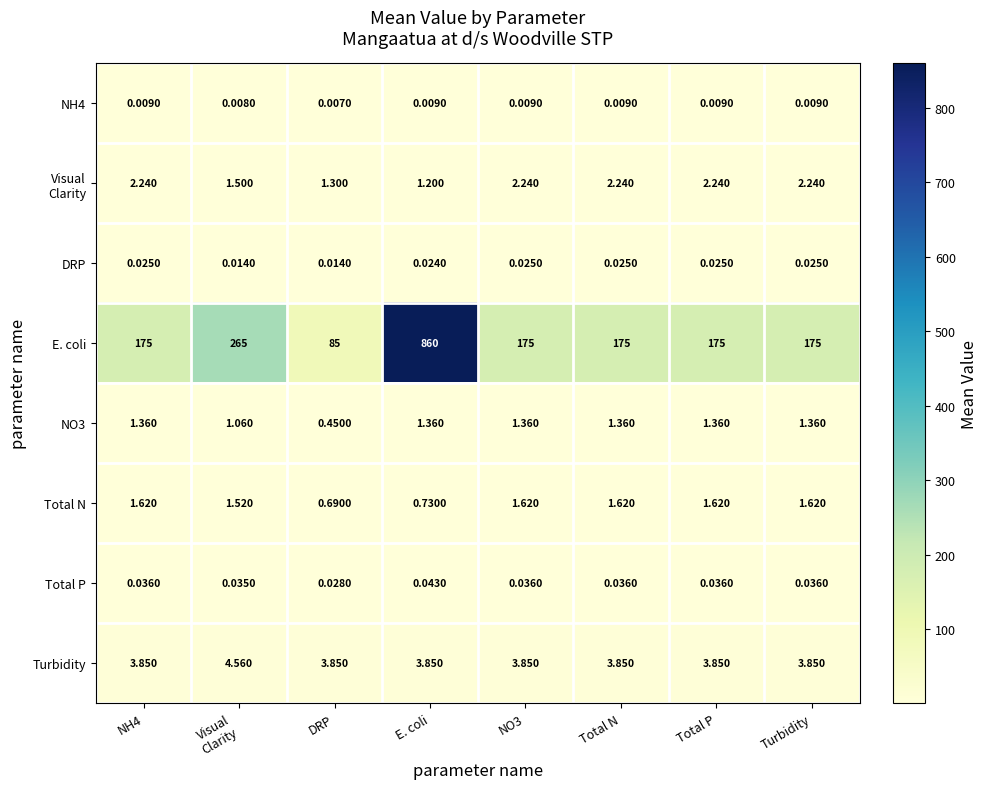

At which category does the chart reach its minimum across all series?

DRP